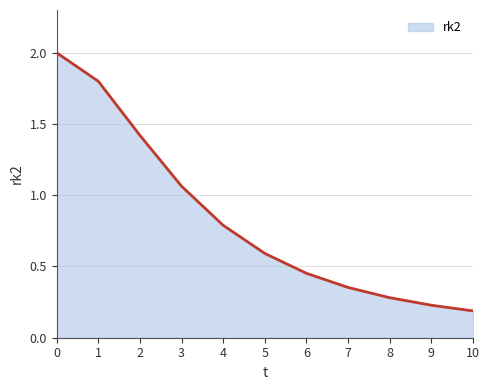

What is the change in value from 1 to 9?

-1.6